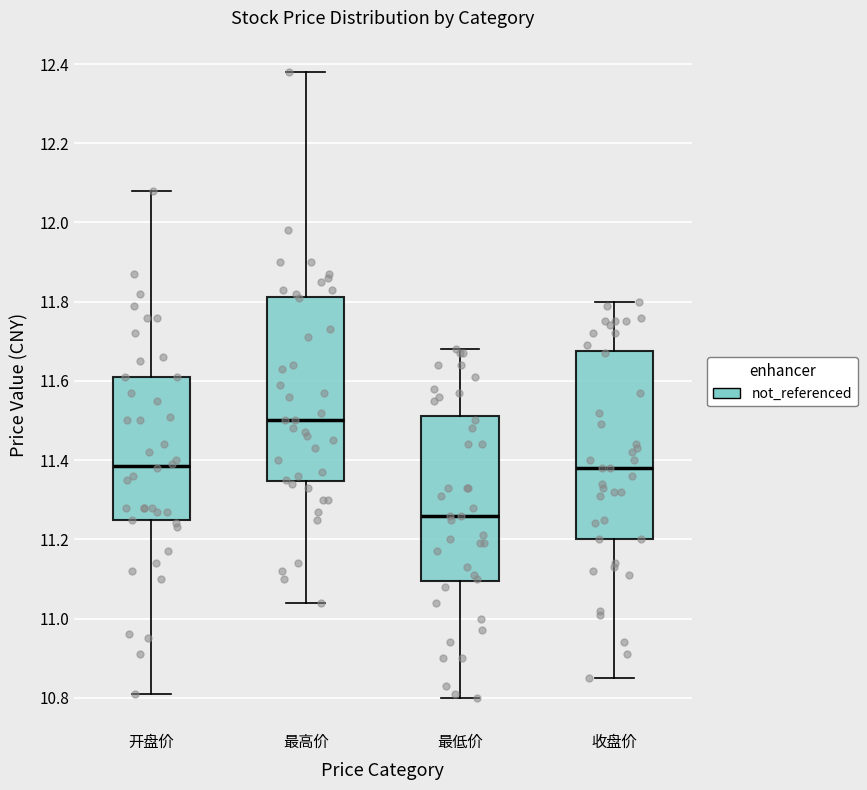

Where does the median line of the box for 开盘价 sit on the y-axis? The values are not printed on the chart, so give them approximately, as read against the axis.

11.38